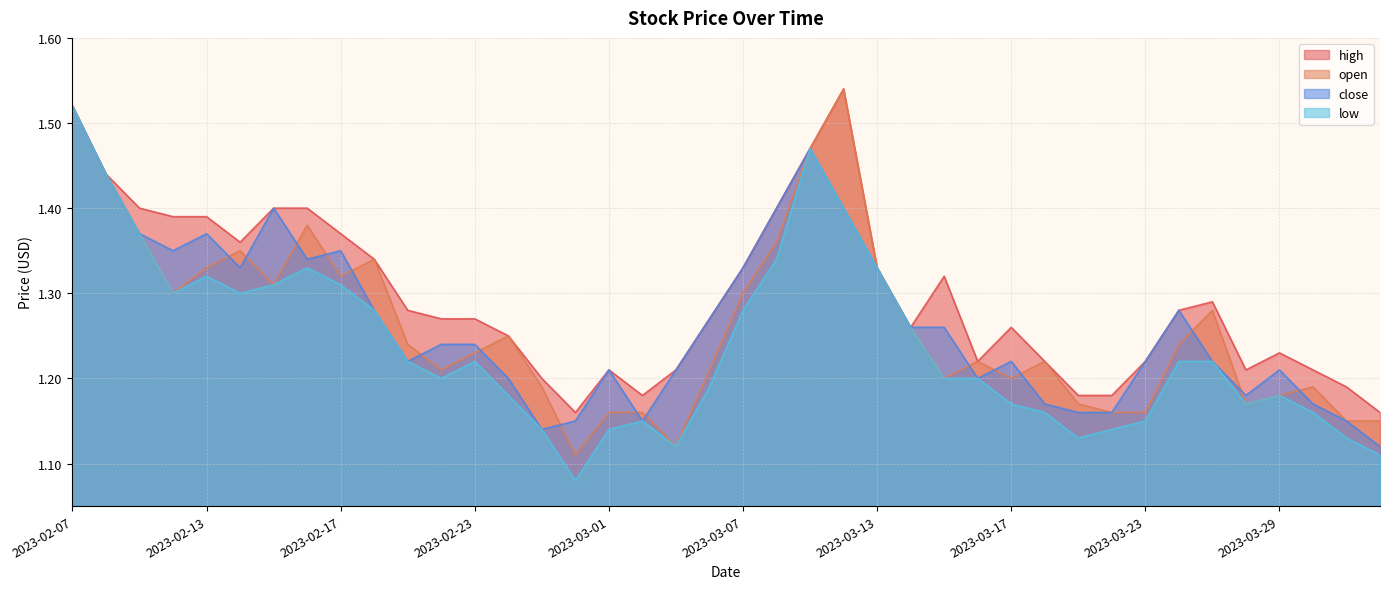

Reading right to left, transcribe all the data shown in this chart.

high: 2023-04-03=1.2	2023-03-31=1.2	2023-03-30=1.2	2023-03-29=1.2	2023-03-28=1.2	2023-03-27=1.3	2023-03-24=1.3	2023-03-23=1.2	2023-03-22=1.2	2023-03-21=1.2	2023-03-20=1.2	2023-03-17=1.3	2023-03-16=1.2	2023-03-15=1.3	2023-03-14=1.3	2023-03-13=1.3	2023-03-10=1.5	2023-03-09=1.5	2023-03-08=1.4	2023-03-07=1.3	2023-03-06=1.3	2023-03-03=1.2	2023-03-02=1.2	2023-03-01=1.2	2023-02-28=1.2	2023-02-27=1.2	2023-02-24=1.2	2023-02-23=1.3	2023-02-22=1.3	2023-02-21=1.3	2023-02-20=1.3	2023-02-17=1.4	2023-02-16=1.4	2023-02-15=1.4	2023-02-14=1.4	2023-02-13=1.4	2023-02-10=1.4	2023-02-09=1.4	2023-02-08=1.4	2023-02-07=1.5
open: 2023-04-03=1.1	2023-03-31=1.1	2023-03-30=1.2	2023-03-29=1.2	2023-03-28=1.2	2023-03-27=1.3	2023-03-24=1.2	2023-03-23=1.2	2023-03-22=1.2	2023-03-21=1.2	2023-03-20=1.2	2023-03-17=1.2	2023-03-16=1.2	2023-03-15=1.2	2023-03-14=1.3	2023-03-13=1.3	2023-03-10=1.5	2023-03-09=1.5	2023-03-08=1.4	2023-03-07=1.3	2023-03-06=1.2	2023-03-03=1.1	2023-03-02=1.2	2023-03-01=1.2	2023-02-28=1.1	2023-02-27=1.2	2023-02-24=1.2	2023-02-23=1.2	2023-02-22=1.2	2023-02-21=1.2	2023-02-20=1.3	2023-02-17=1.3	2023-02-16=1.4	2023-02-15=1.3	2023-02-14=1.4	2023-02-13=1.3	2023-02-10=1.3	2023-02-09=1.4	2023-02-08=1.4	2023-02-07=1.5
close: 2023-04-03=1.1	2023-03-31=1.1	2023-03-30=1.2	2023-03-29=1.2	2023-03-28=1.2	2023-03-27=1.2	2023-03-24=1.3	2023-03-23=1.2	2023-03-22=1.2	2023-03-21=1.2	2023-03-20=1.2	2023-03-17=1.2	2023-03-16=1.2	2023-03-15=1.3	2023-03-14=1.3	2023-03-13=1.3	2023-03-10=1.4	2023-03-09=1.5	2023-03-08=1.4	2023-03-07=1.3	2023-03-06=1.3	2023-03-03=1.2	2023-03-02=1.1	2023-03-01=1.2	2023-02-28=1.1	2023-02-27=1.1	2023-02-24=1.2	2023-02-23=1.2	2023-02-22=1.2	2023-02-21=1.2	2023-02-20=1.3	2023-02-17=1.4	2023-02-16=1.3	2023-02-15=1.4	2023-02-14=1.3	2023-02-13=1.4	2023-02-10=1.4	2023-02-09=1.4	2023-02-08=1.4	2023-02-07=1.5
low: 2023-04-03=1.1	2023-03-31=1.1	2023-03-30=1.2	2023-03-29=1.2	2023-03-28=1.2	2023-03-27=1.2	2023-03-24=1.2	2023-03-23=1.1	2023-03-22=1.1	2023-03-21=1.1	2023-03-20=1.2	2023-03-17=1.2	2023-03-16=1.2	2023-03-15=1.2	2023-03-14=1.3	2023-03-13=1.3	2023-03-10=1.4	2023-03-09=1.5	2023-03-08=1.3	2023-03-07=1.3	2023-03-06=1.2	2023-03-03=1.1	2023-03-02=1.1	2023-03-01=1.1	2023-02-28=1.1	2023-02-27=1.1	2023-02-24=1.2	2023-02-23=1.2	2023-02-22=1.2	2023-02-21=1.2	2023-02-20=1.3	2023-02-17=1.3	2023-02-16=1.3	2023-02-15=1.3	2023-02-14=1.3	2023-02-13=1.3	2023-02-10=1.3	2023-02-09=1.4	2023-02-08=1.4	2023-02-07=1.5